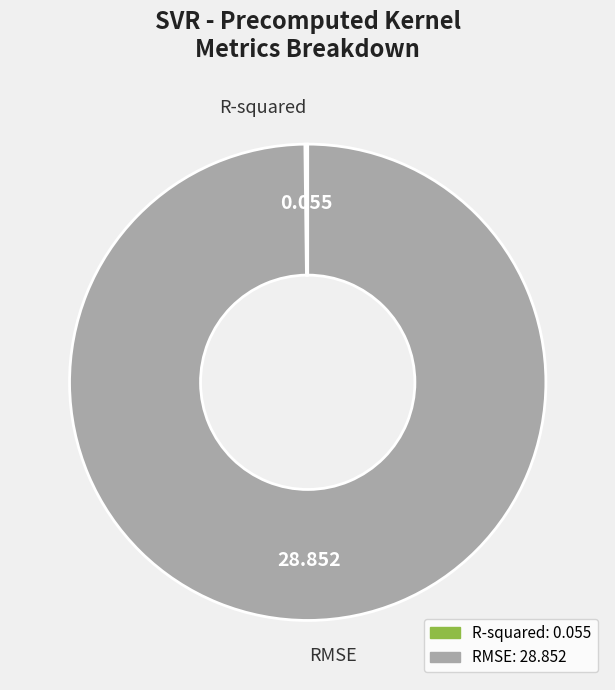

What is the largest slice in the pie chart?

RMSE